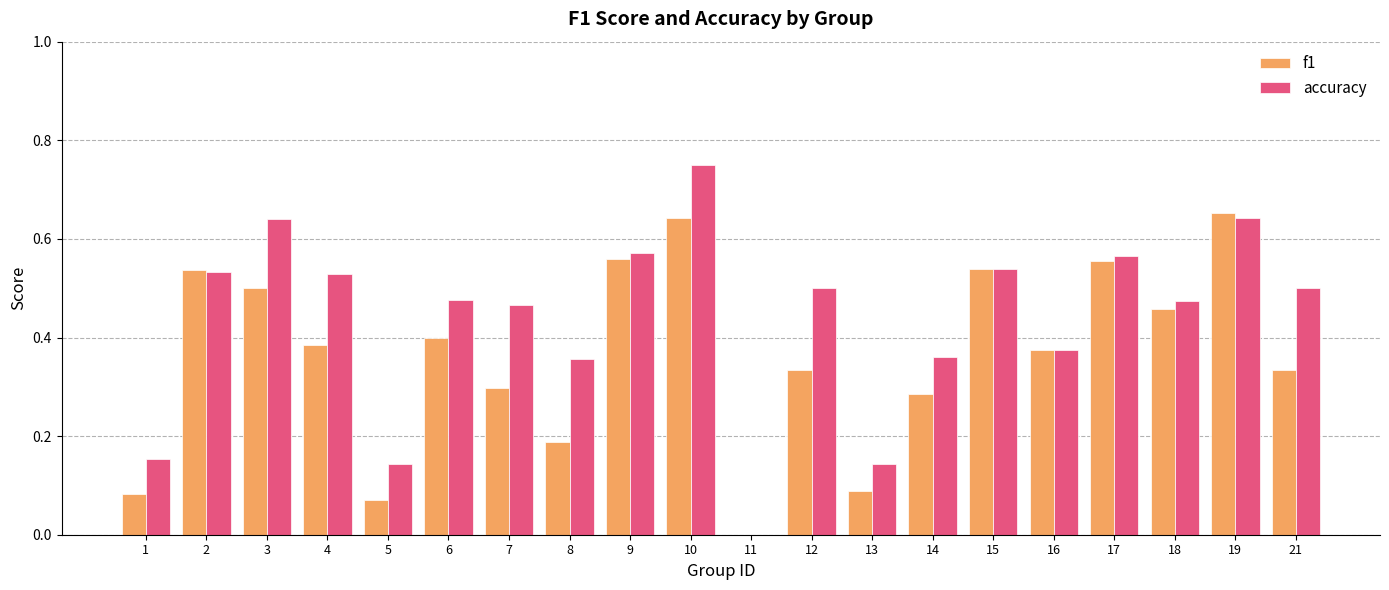

Which category has the highest value across all series?

10